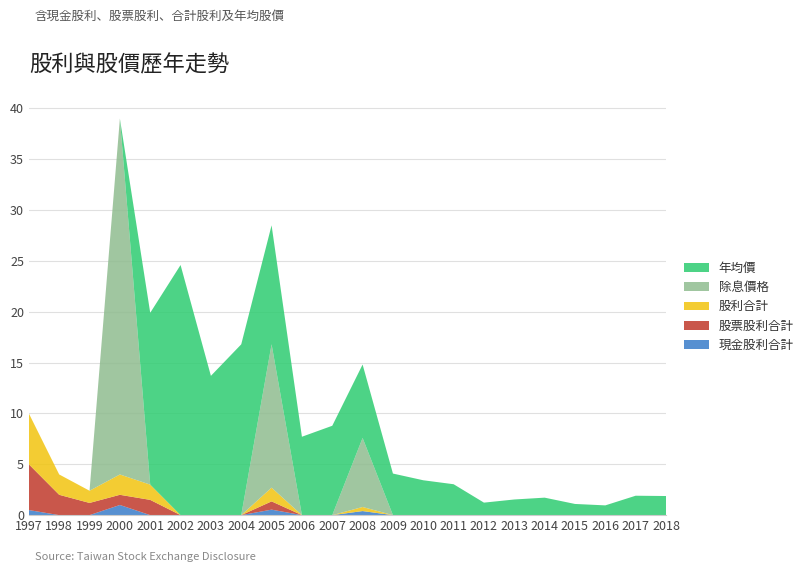

Reading left to right, what are all the values shown in this chart?

現金股利合計: 1997=0.5	1998=0.0	1999=0.0	2000=1.0	2001=0.0	2002=0.0	2003=0.0	2004=0.0	2005=0.5	2006=0.0	2007=0.0	2008=0.4	2009=0.0	2010=0.0	2011=0.0	2012=0.0	2013=0.0	2014=0.0	2015=0.0	2016=0.0	2017=0.0	2018=0.0
股票股利合計: 1997=4.5	1998=2.0	1999=1.2	2000=1.0	2001=1.5	2002=0.0	2003=0.0	2004=0.0	2005=0.8	2006=0.0	2007=0.0	2008=0.0	2009=0.0	2010=0.0	2011=0.0	2012=0.0	2013=0.0	2014=0.0	2015=0.0	2016=0.0	2017=0.0	2018=0.0
股利合計: 1997=5.0	1998=2.0	1999=1.2	2000=2.0	2001=1.5	2002=0.0	2003=0.0	2004=0.0	2005=1.4	2006=0.0	2007=0.0	2008=0.4	2009=0.0	2010=0.0	2011=0.0	2012=0.0	2013=0.0	2014=0.0	2015=0.0	2016=0.0	2017=0.0	2018=0.0
除息價格: 1997=0.0	1998=0.0	1999=0.0	2000=35.0	2001=0.0	2002=0.0	2003=0.0	2004=0.0	2005=14.1	2006=0.0	2007=0.0	2008=6.8	2009=0.0	2010=0.0	2011=0.0	2012=0.0	2013=0.0	2014=0.0	2015=0.0	2016=0.0	2017=0.0	2018=0.0
年均價: 1997=0.0	1998=0.0	1999=0.0	2000=0.0	2001=16.9	2002=24.6	2003=13.7	2004=16.8	2005=11.7	2006=7.7	2007=8.8	2008=7.2	2009=4.1	2010=3.4	2011=3.0	2012=1.2	2013=1.5	2014=1.7	2015=1.1	2016=1.0	2017=1.9	2018=1.9